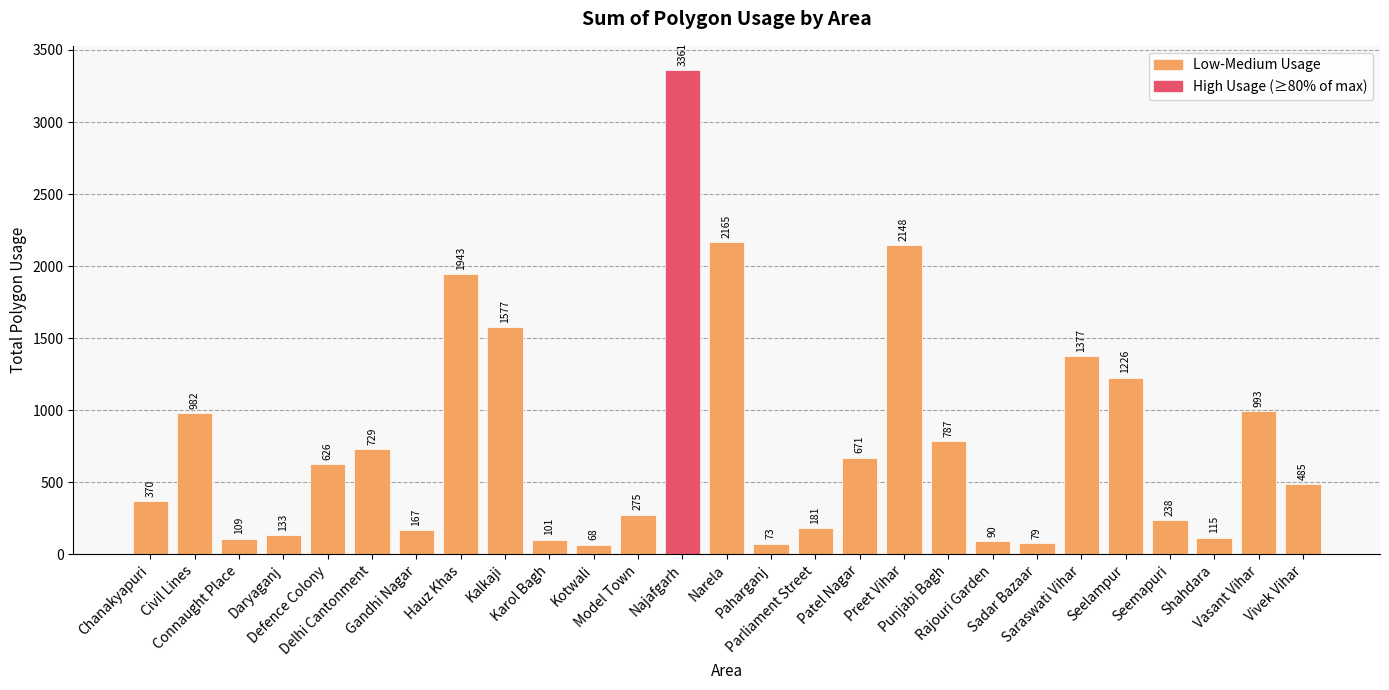

Is it true that the value at Preet Vihar is 2147.7?

True